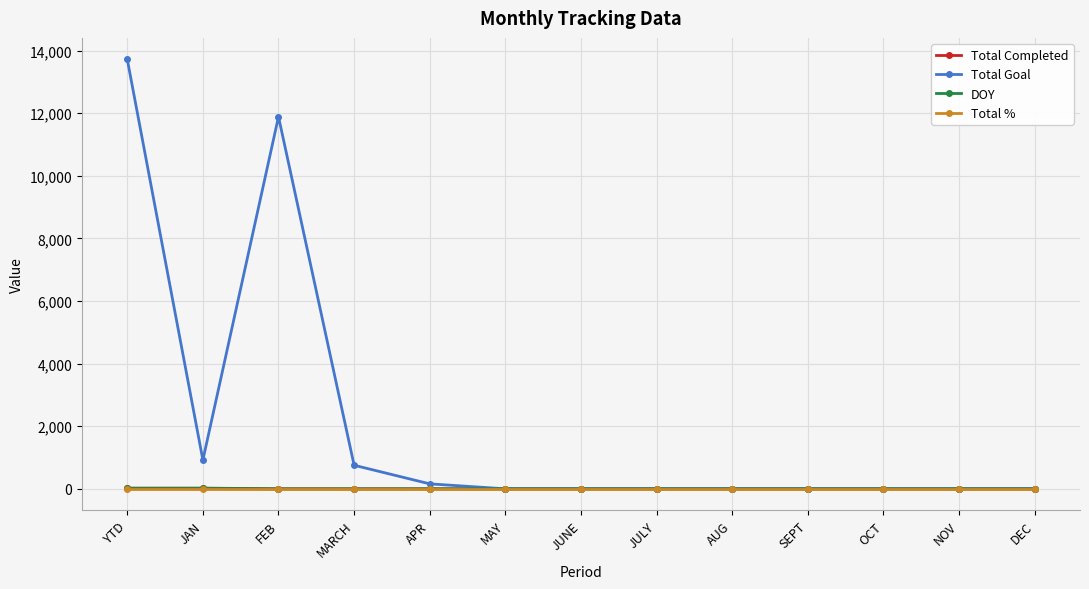

What is the maximum value for Total %?

1